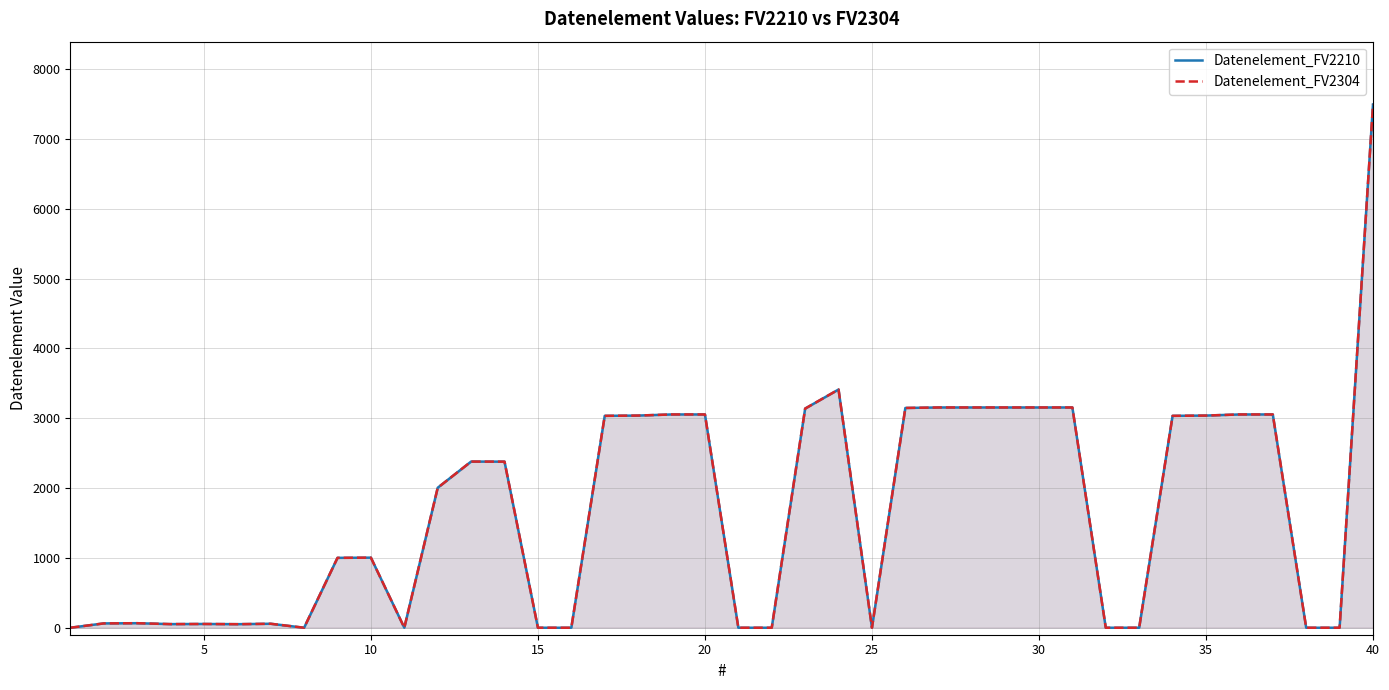

What is the total value across all series at 35?

6078